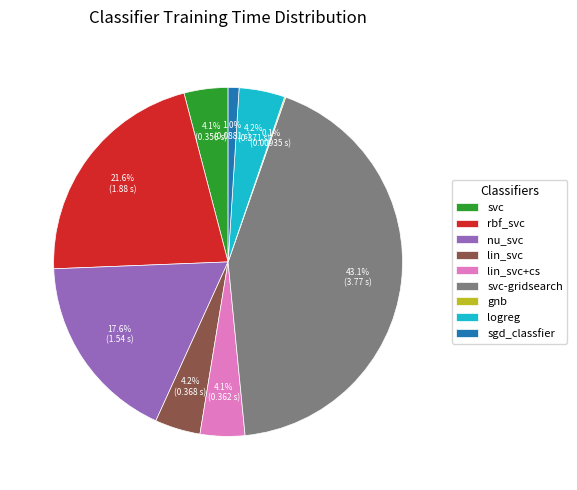

What is the largest slice in the pie chart?

svc-gridsearch